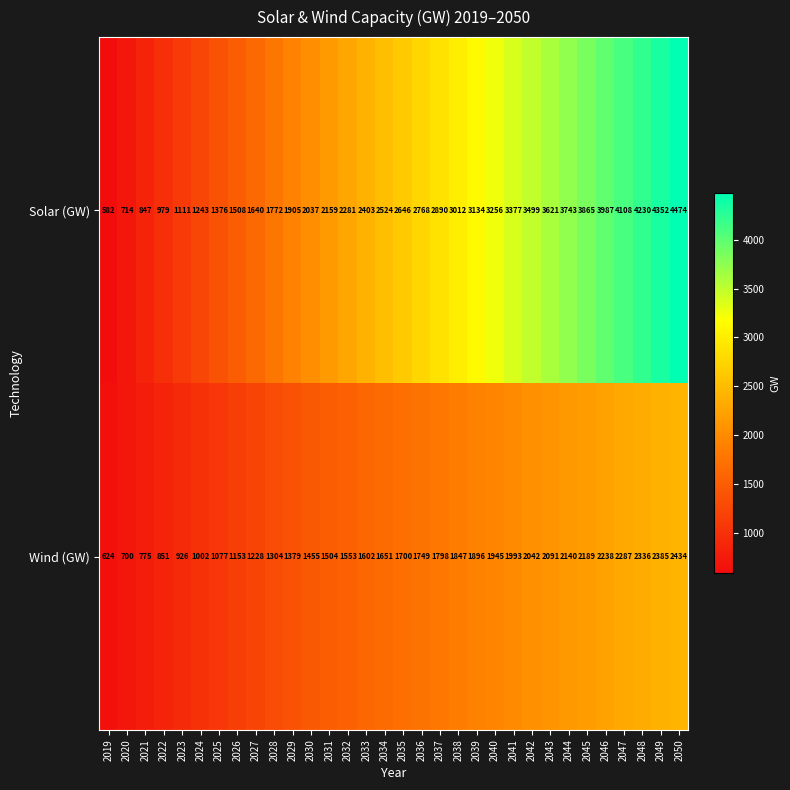

How many data points does each series have?

32